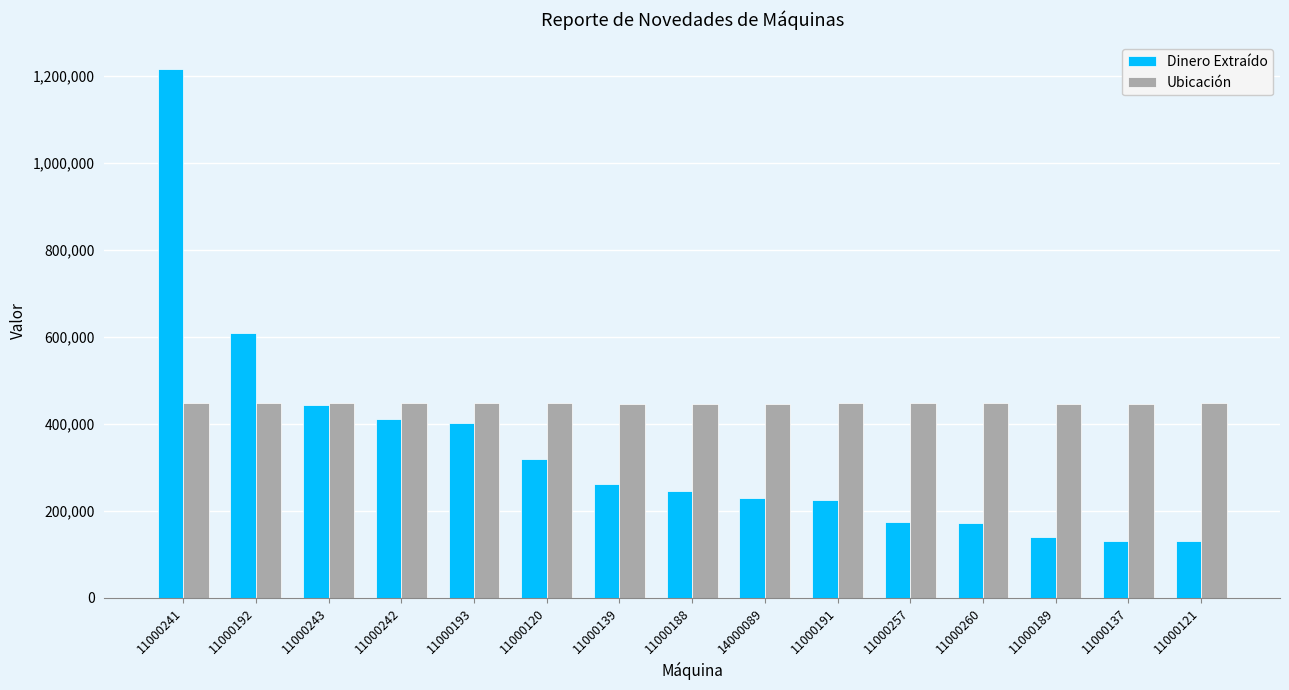

What is the difference between the maximum and minimum values in the Dinero Extraído series?

1086000